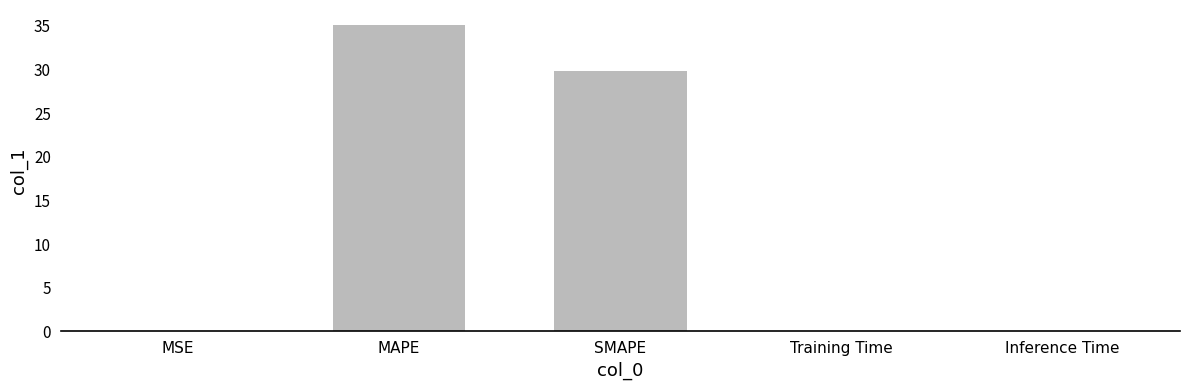

What is the sum of all values?

64.9